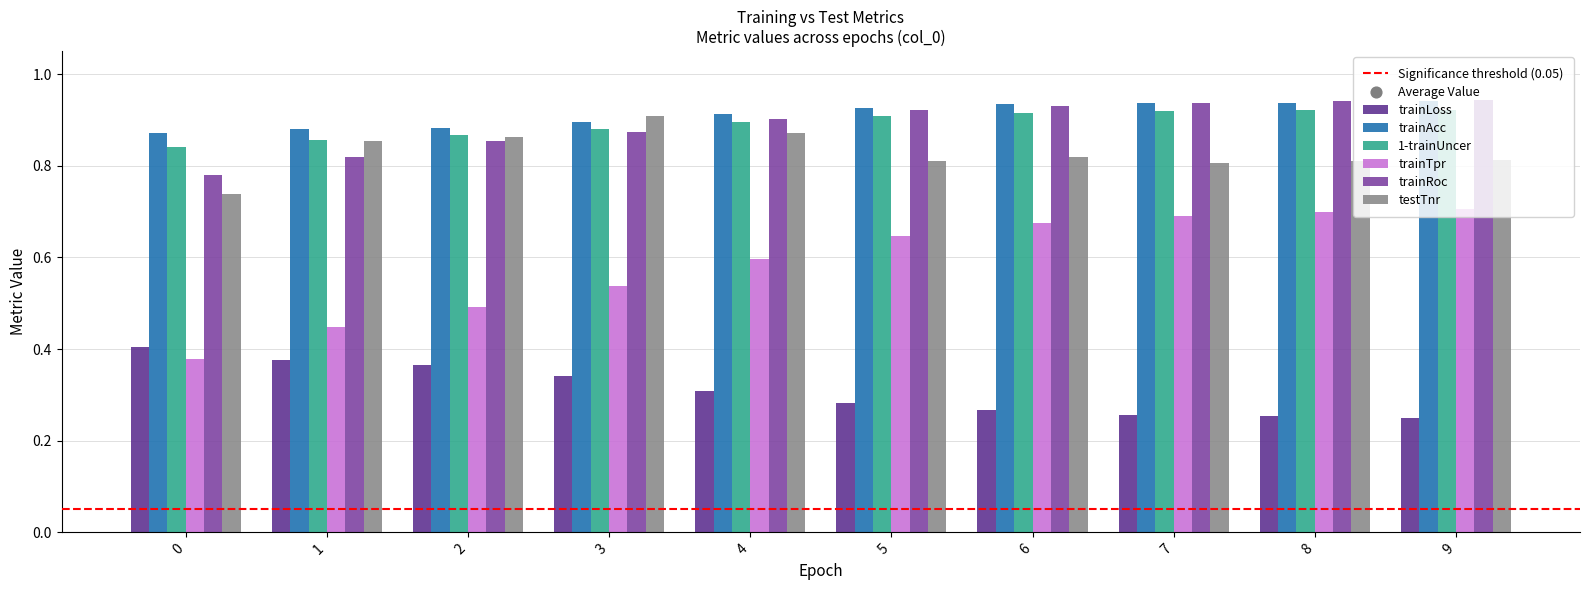

Is the value of testTnr at 0 greater than the value of trainLoss at 6?

Yes